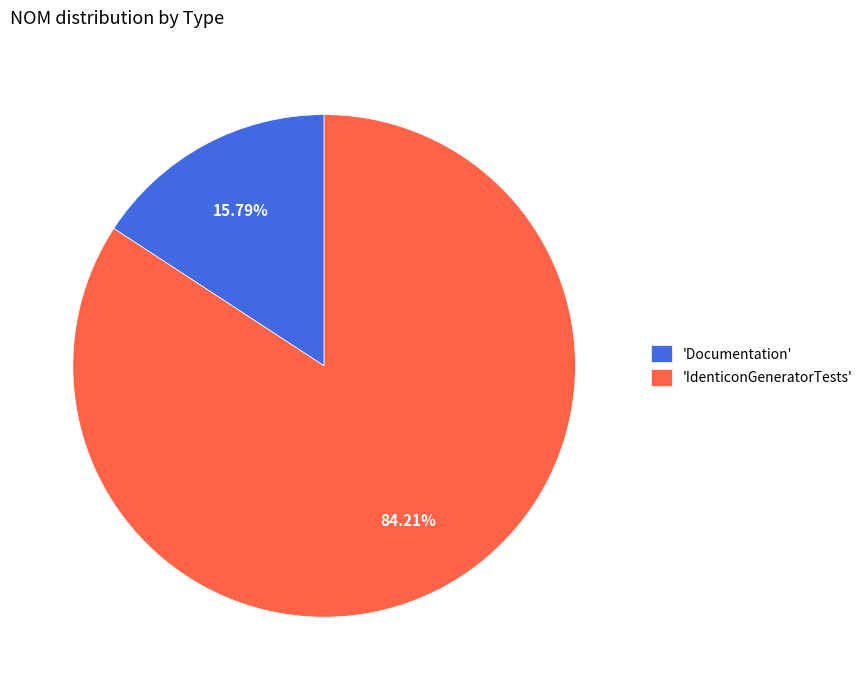

Which category accounts for the majority?

'IdenticonGeneratorTests'